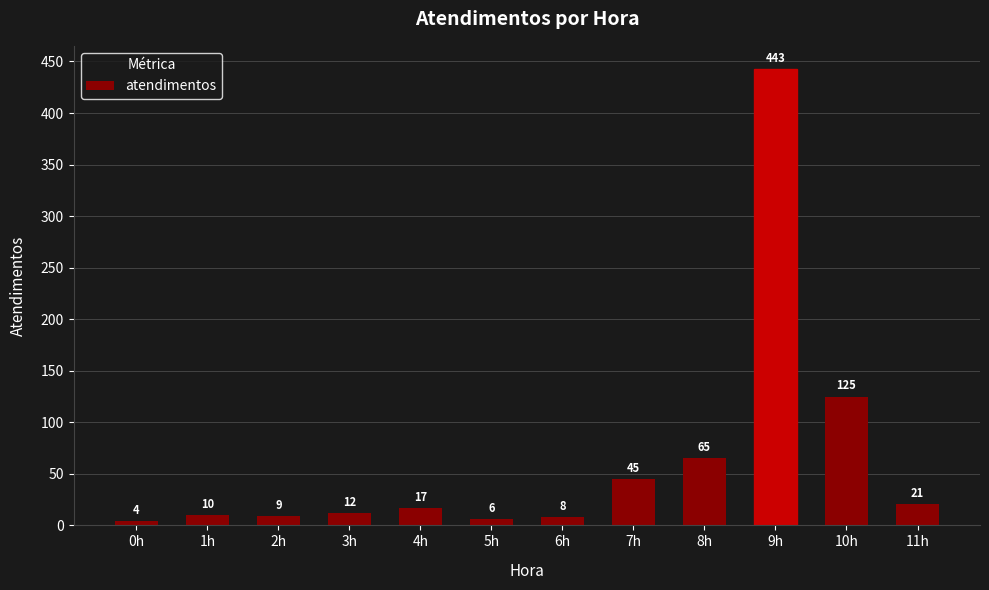

At which category does the chart reach its peak across all series?

9h